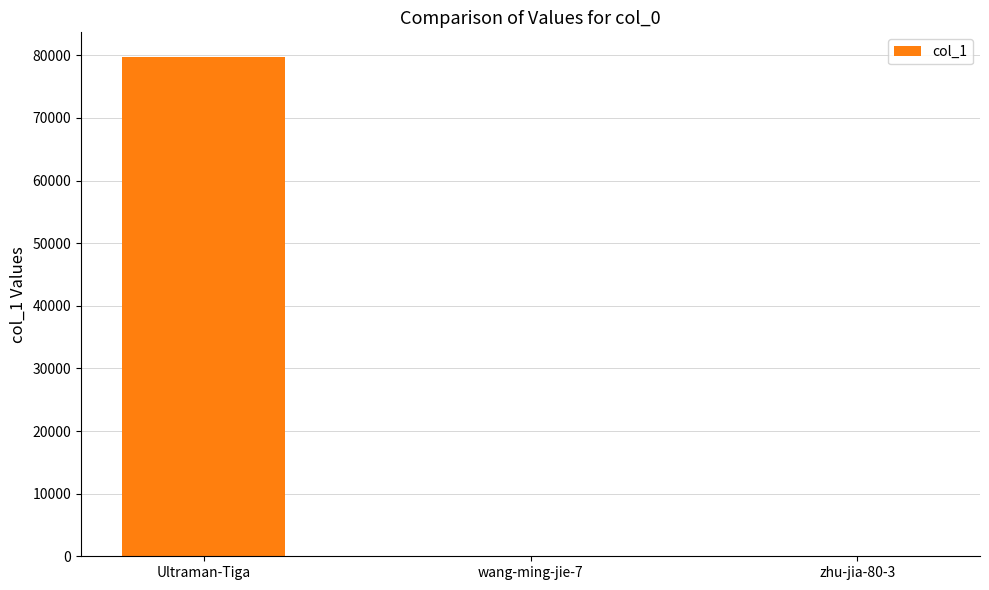

What is the greatest value displayed?

79682